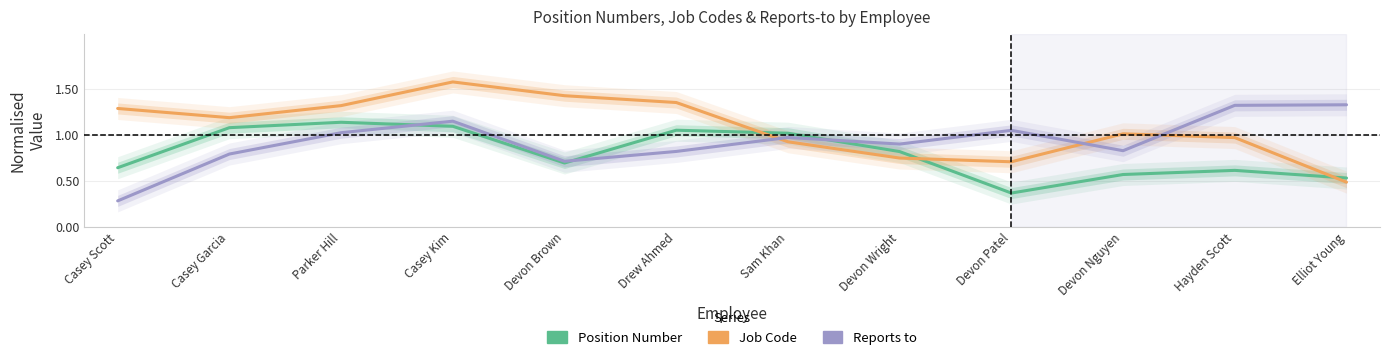

At which label does Position Number reach its minimum?

Devon Patel